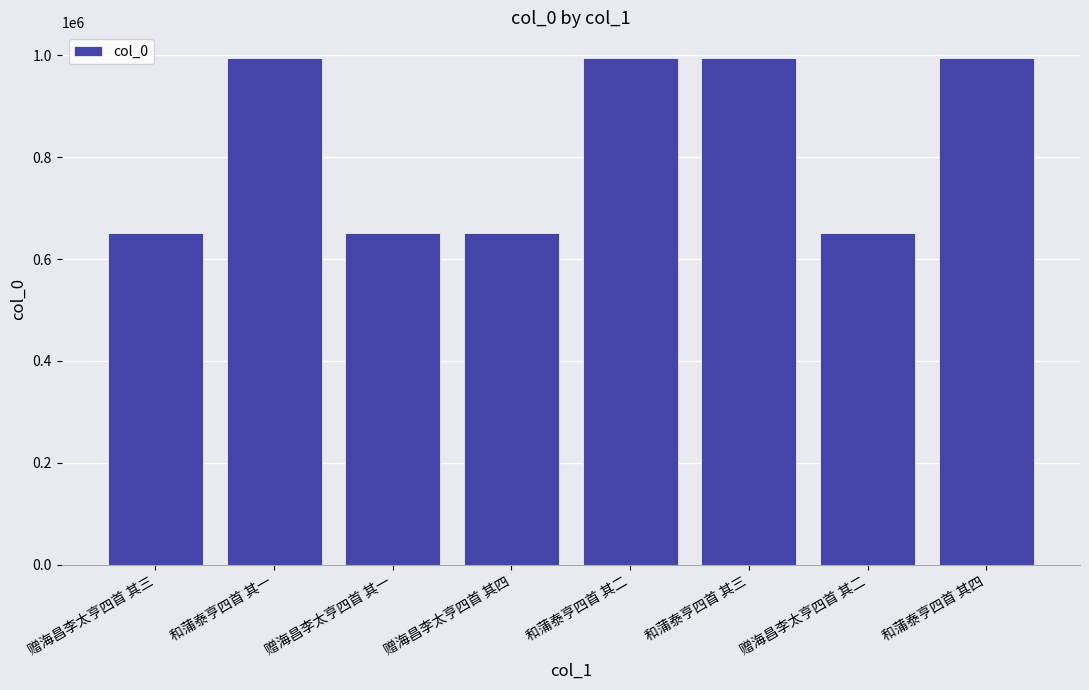

What is the smallest value displayed?

651723